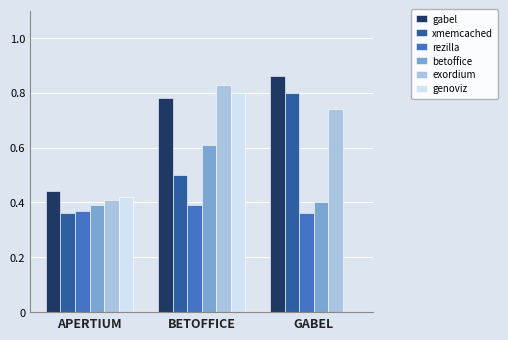

Between APERTIUM and BETOFFICE, which series saw the biggest shift?

exordium